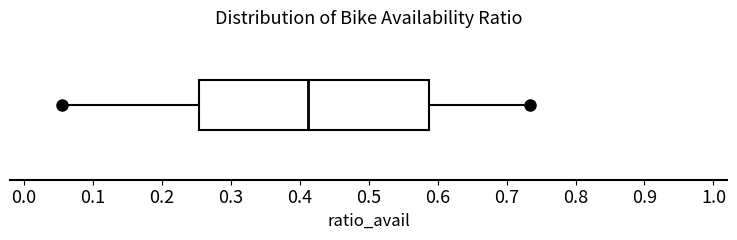

Transcribe this box plot: give where the median line is, the range the box spans, and where the two whiskers end, as read against the x-axis. The values are not printed on the chart, so give them approximately, as read against the axis.

median 0.41, box 0.25 to 0.59, whiskers 0.06 to 0.73